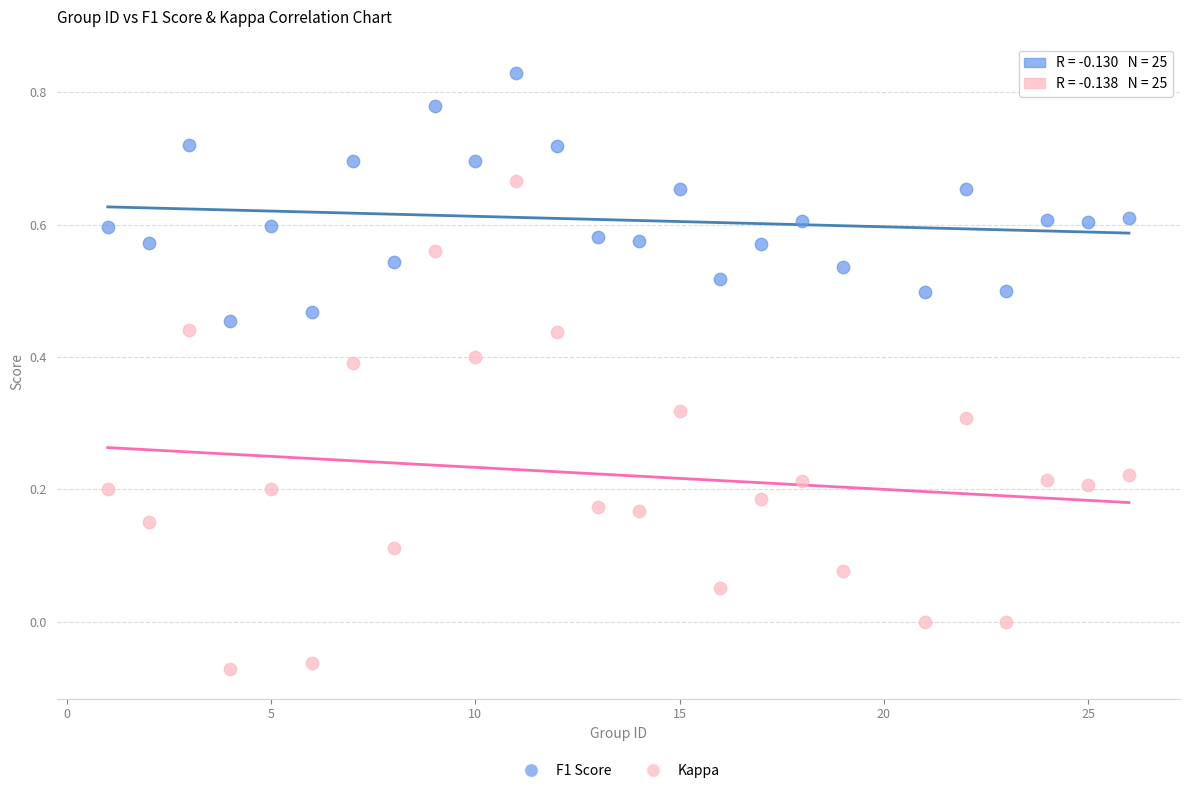

Across all data points, what is the range of Y values (max minus min)?

0.9